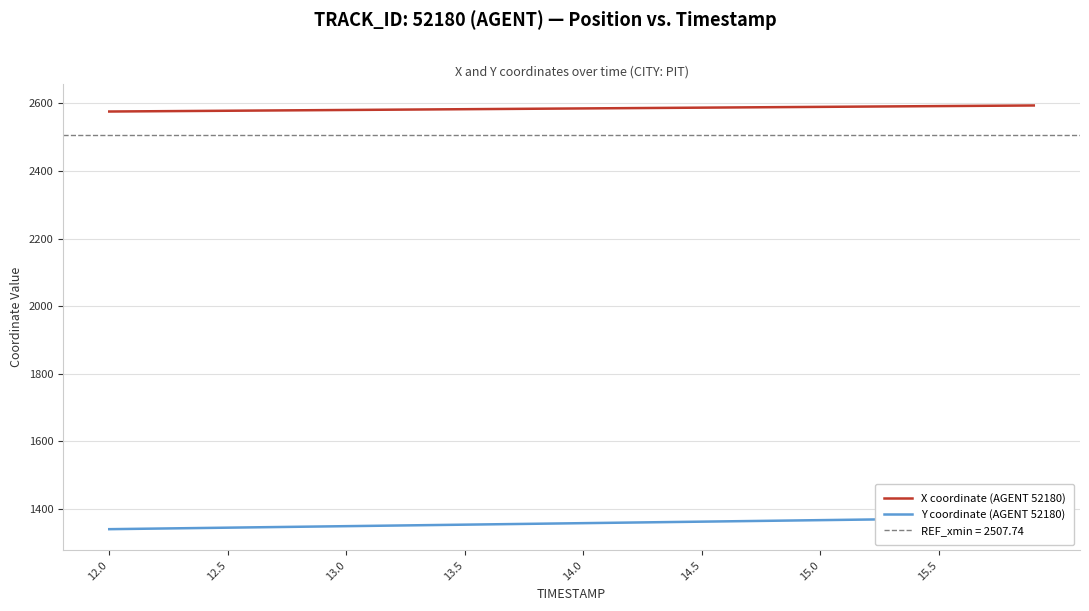

How many data points in Y coordinate (AGENT 52180) are less than 1357?

20